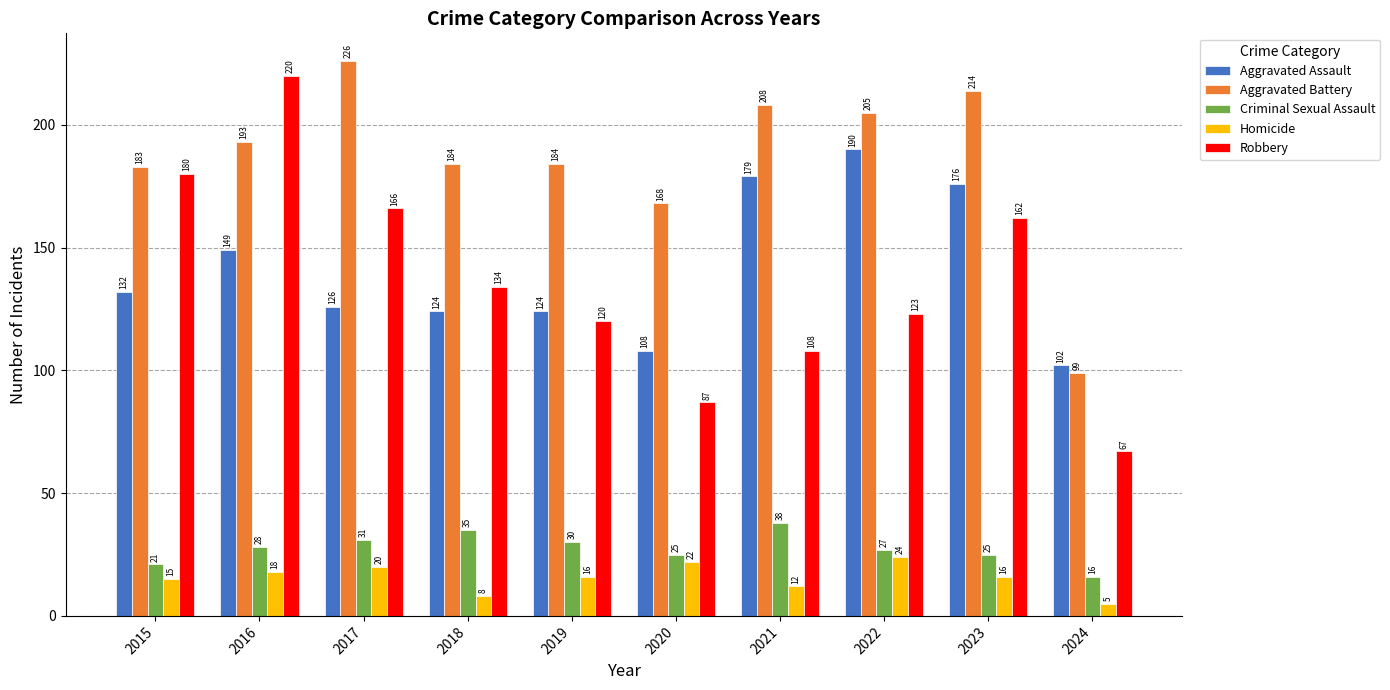

At which label is Criminal Sexual Assault closest to 27?

2022